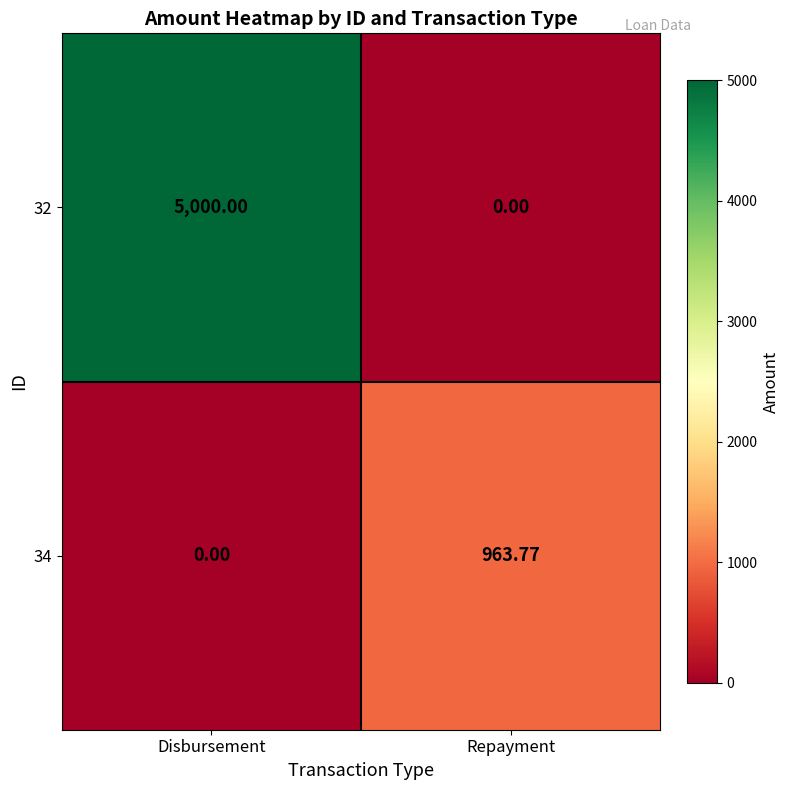

Which category has the highest value in the 32 series?

Disbursement